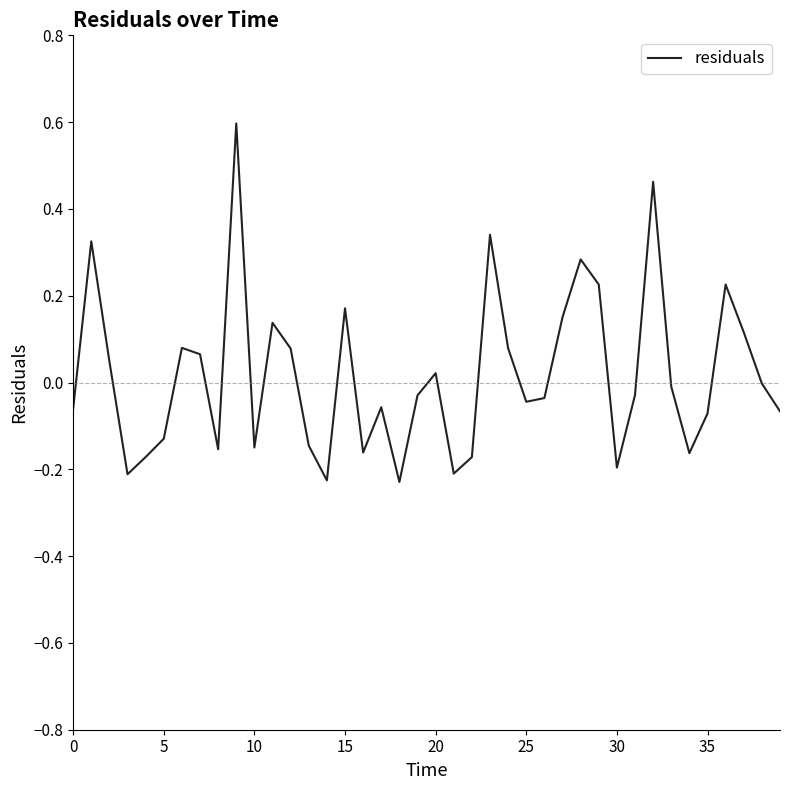

What is the difference between the maximum and minimum values?

0.8